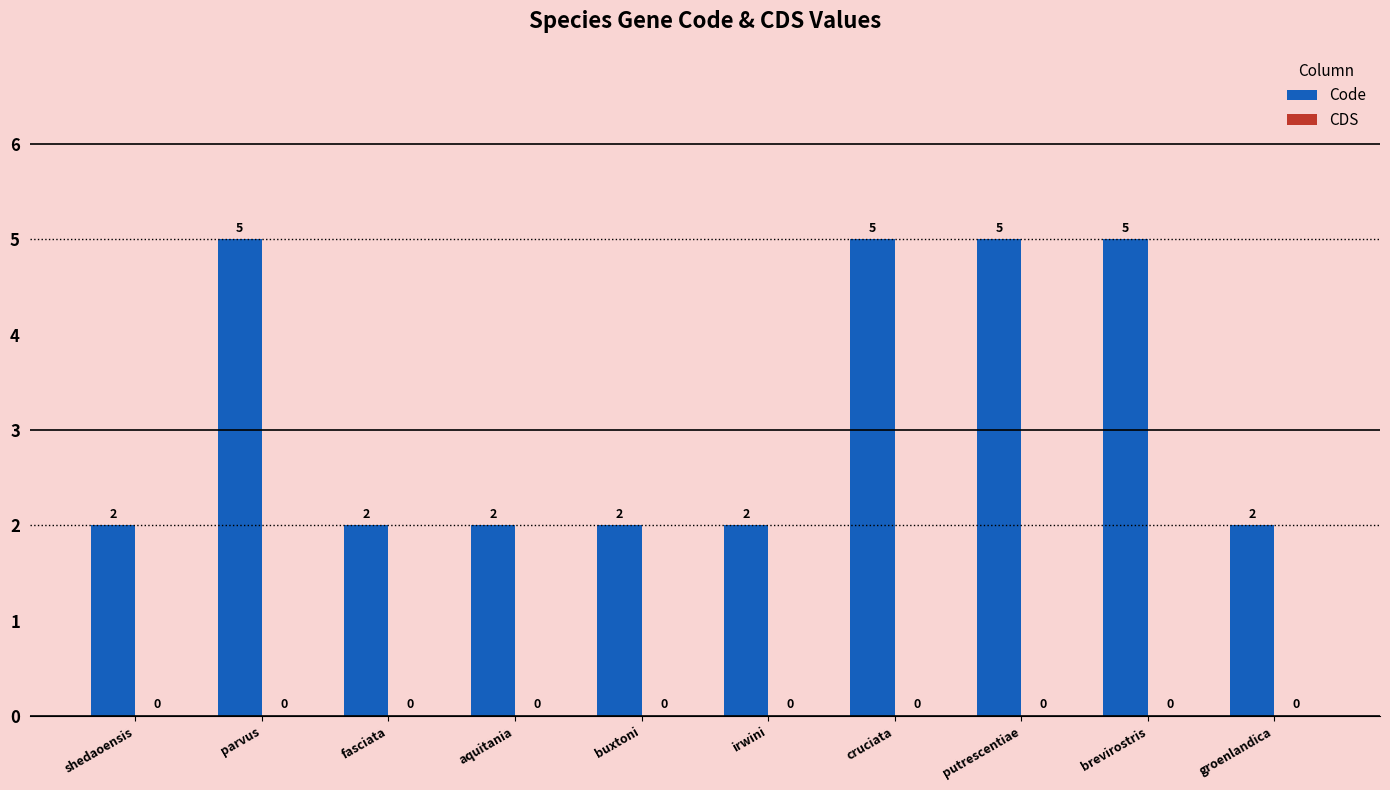

What is the average value?

3